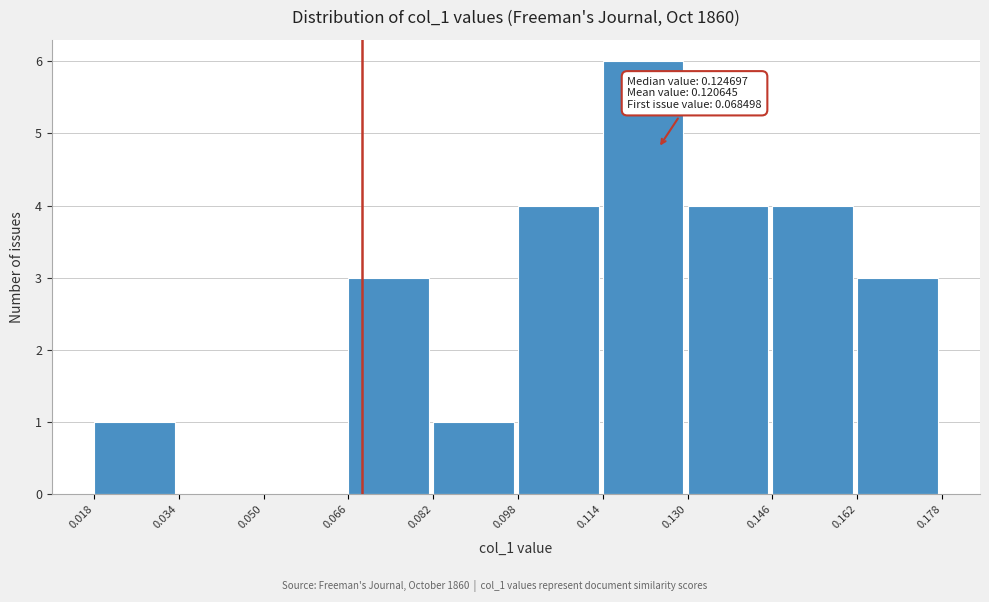

Which range on the x-axis has the tallest bar?

0.114 to 0.130